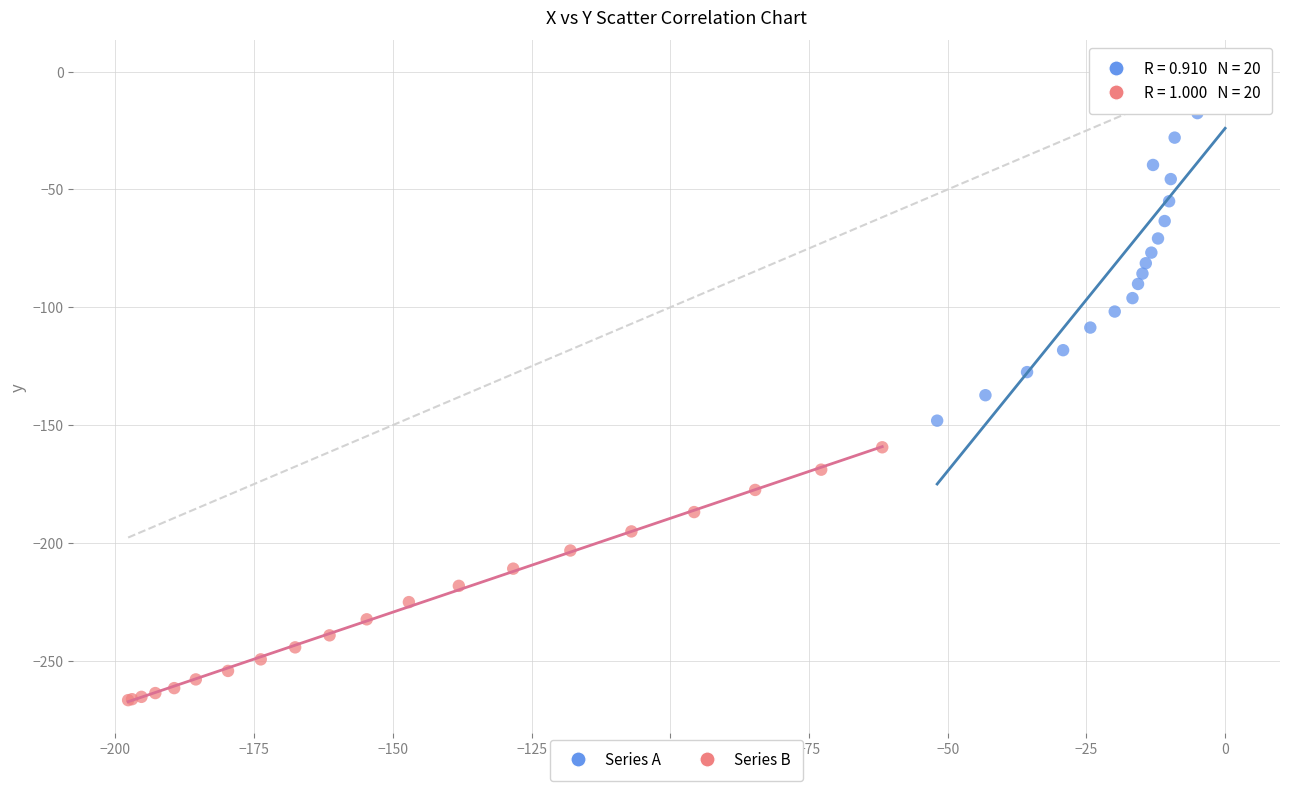

Which series contains the highest Y value?

Series A